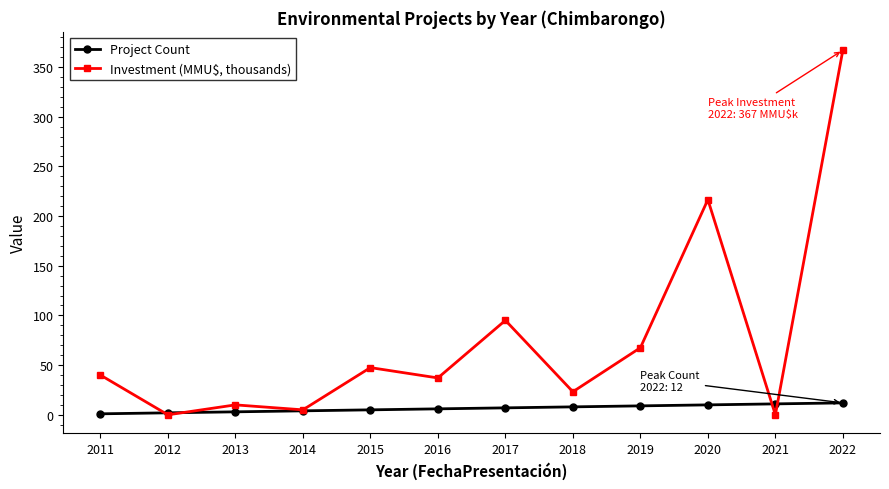

Count the number of data series in this chart.

2